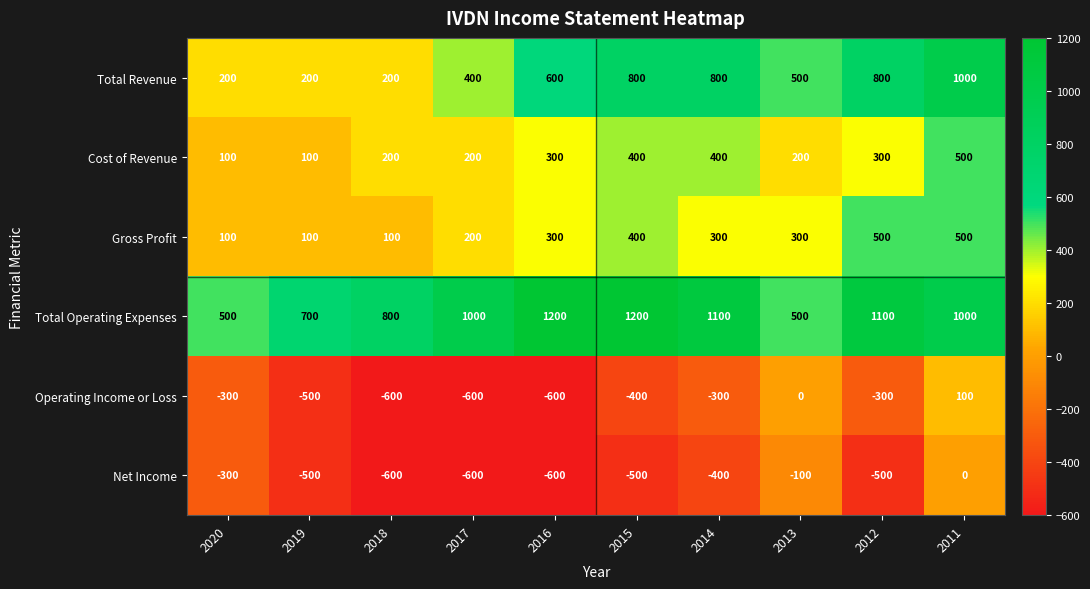

What value does the Cost of Revenue series have at 2017?

200